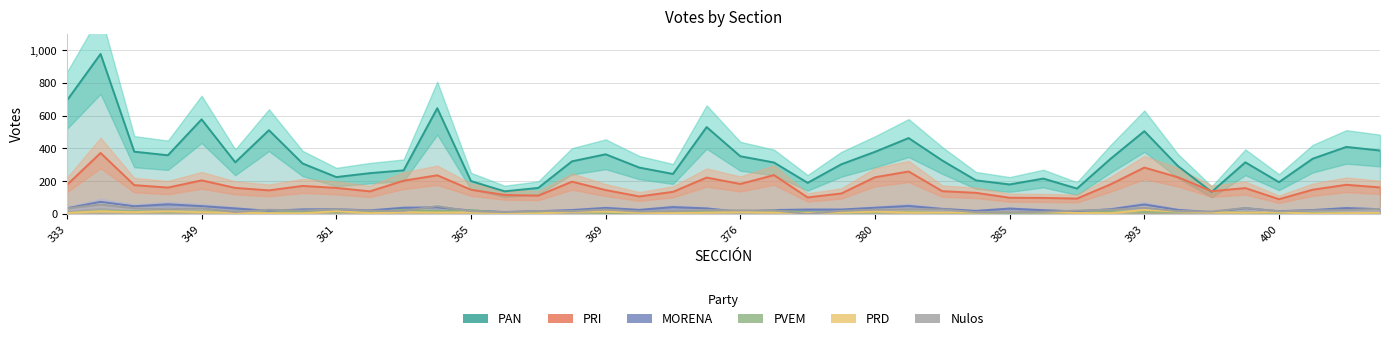

True or false: MORENA and PRD cross at least once.

False